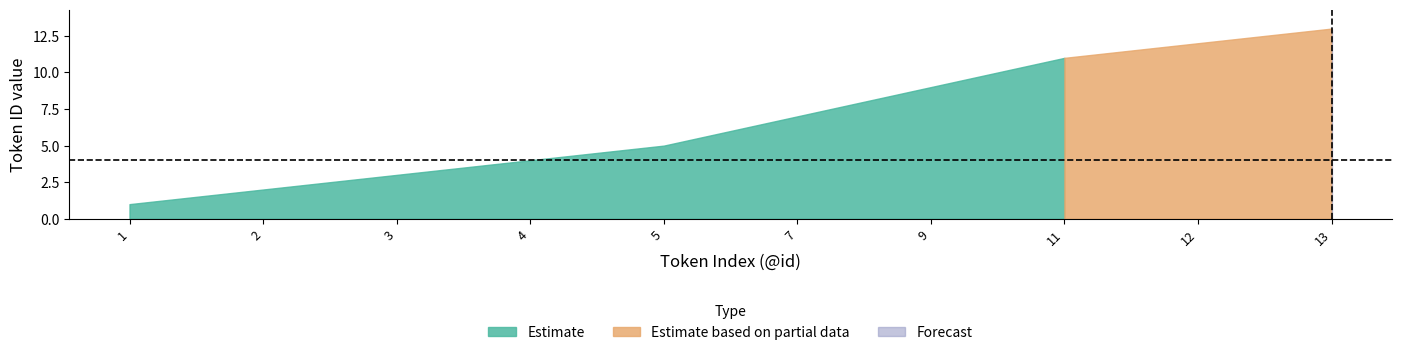

At which category is the sum across all series the highest?

13